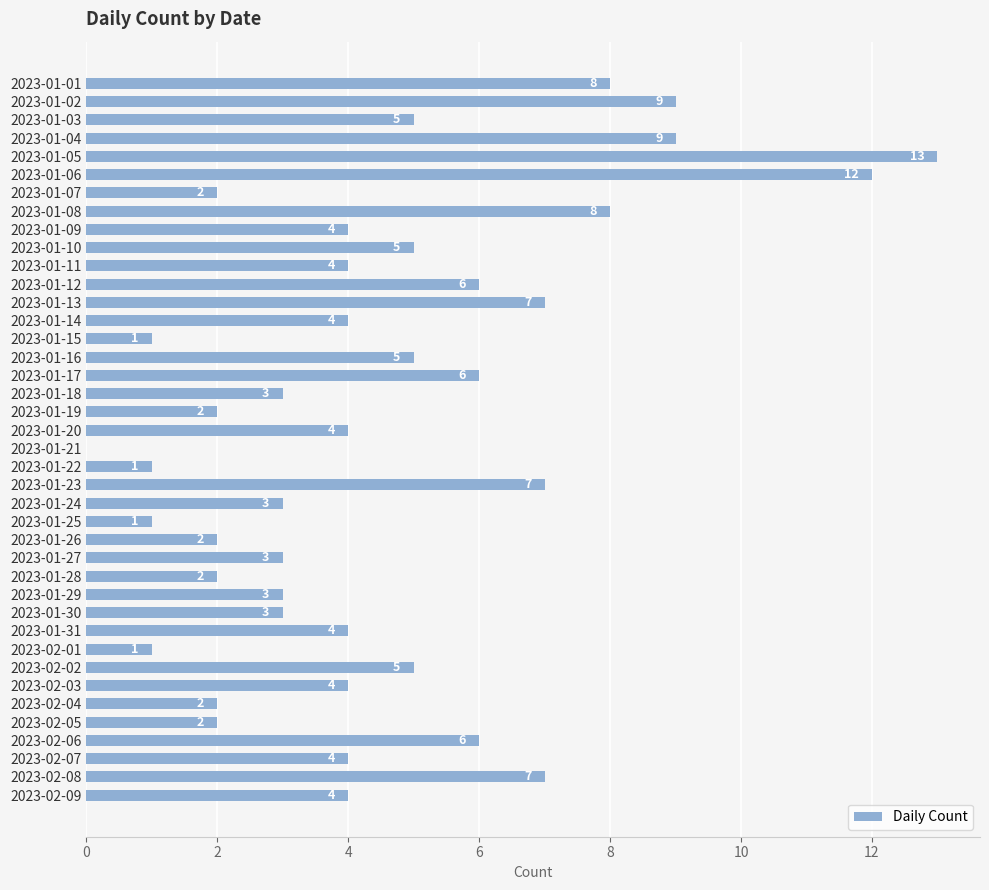

What value does the data have at 2023-01-08, to the nearest 10?

10